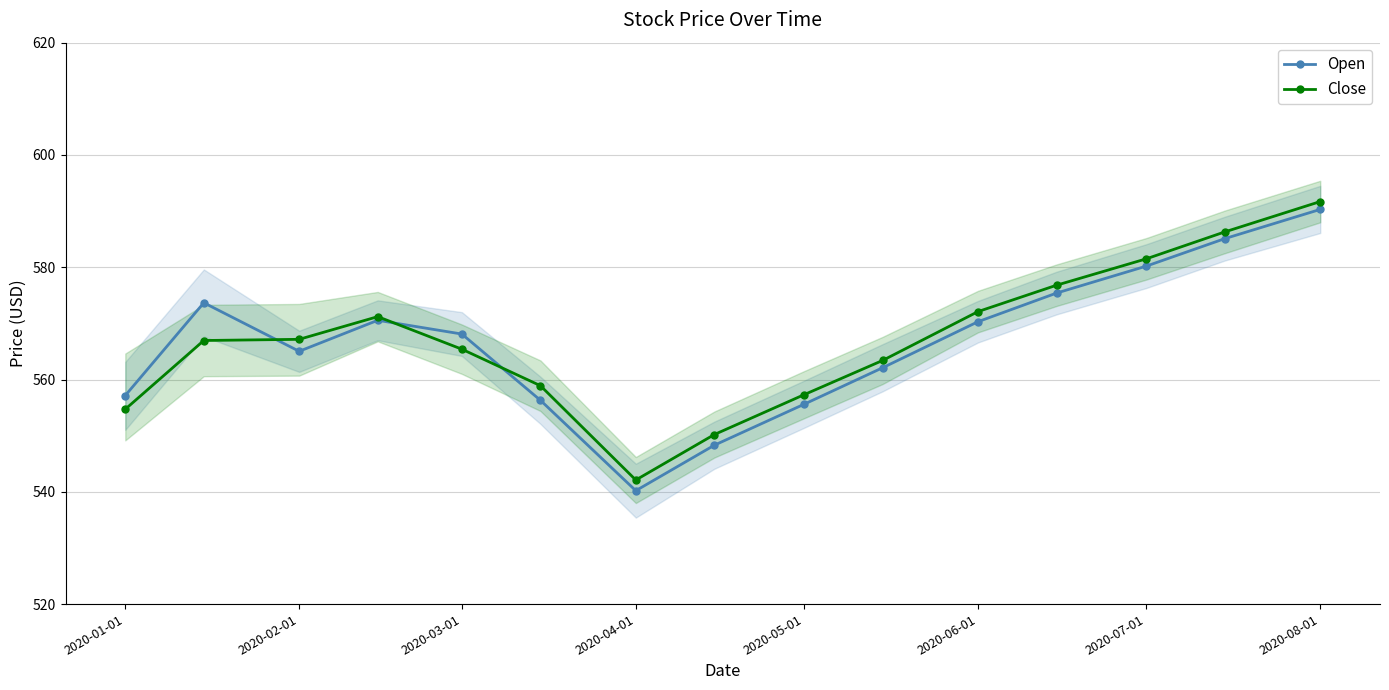

What is the minimum value for Close?

542.1